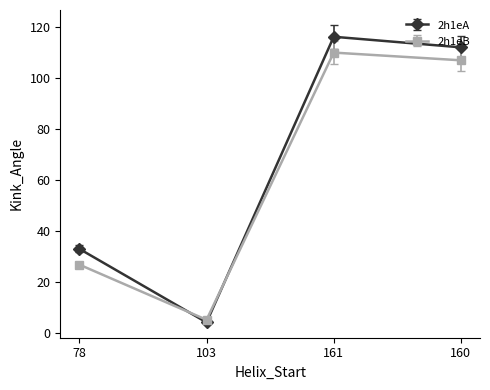

True or false: 2h1eA has more than 1 points higher than both neighbors.

False